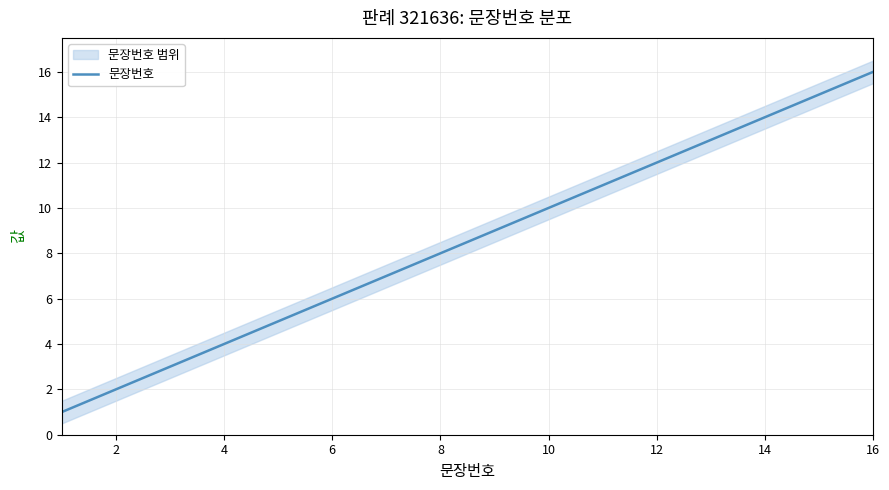

Reading right to left, transcribe all the data shown in this chart.

16	15	14	13	12	11	10	9	8	7	6	5	4	3	2	1